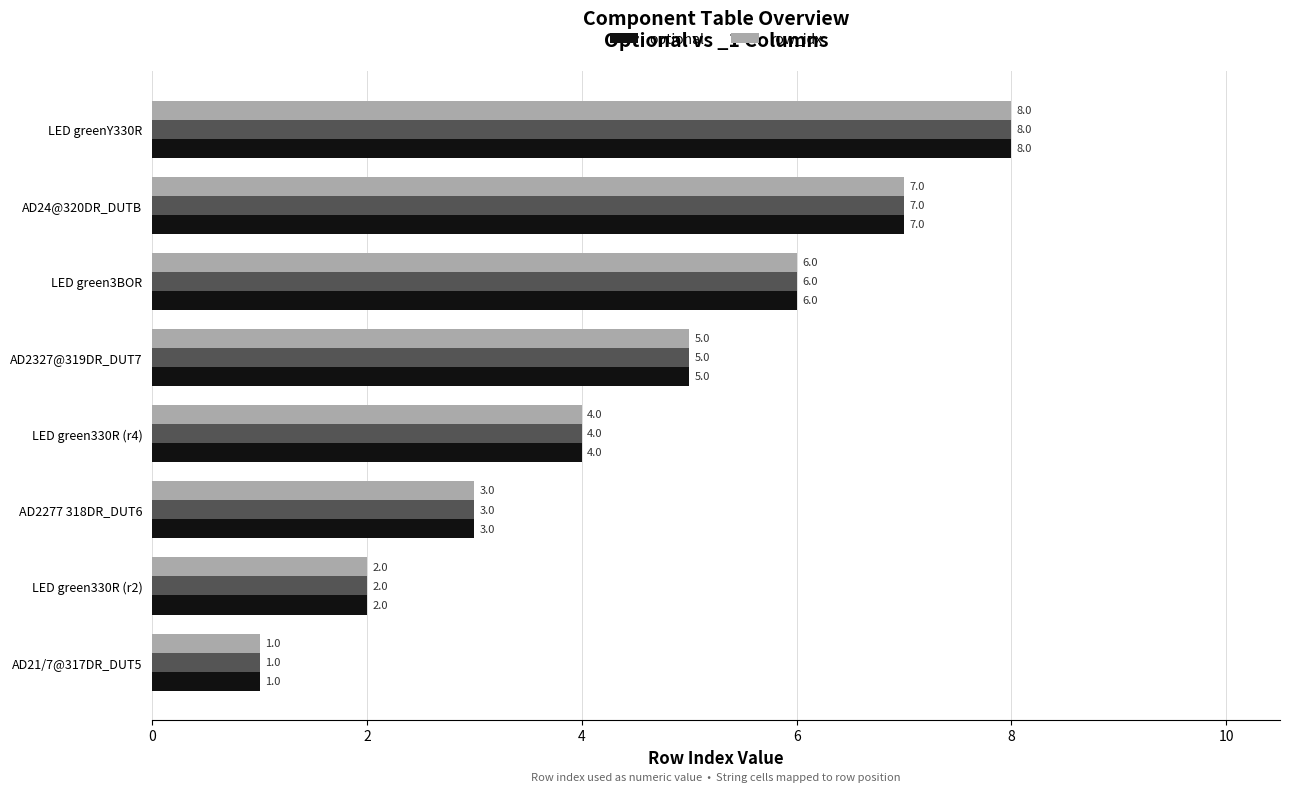

At how many categories does at least one series exceed 7?

1